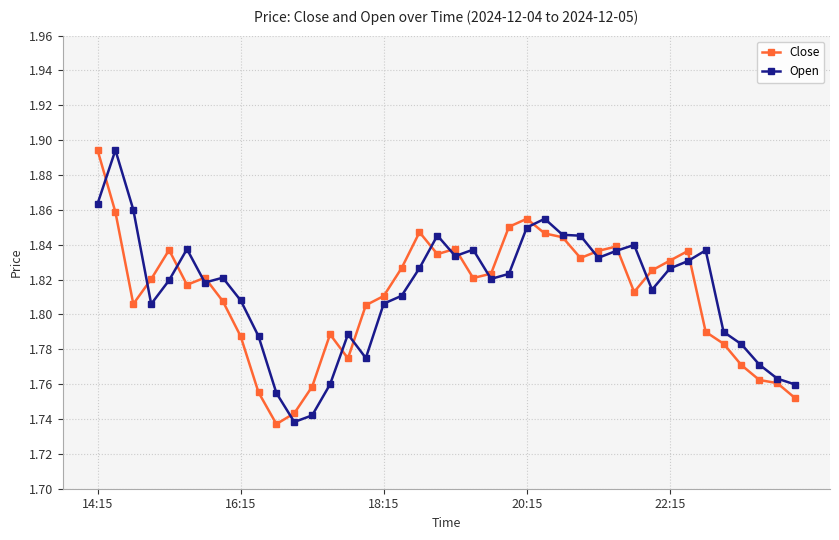

At how many categories does at least one series exceed 1?

40